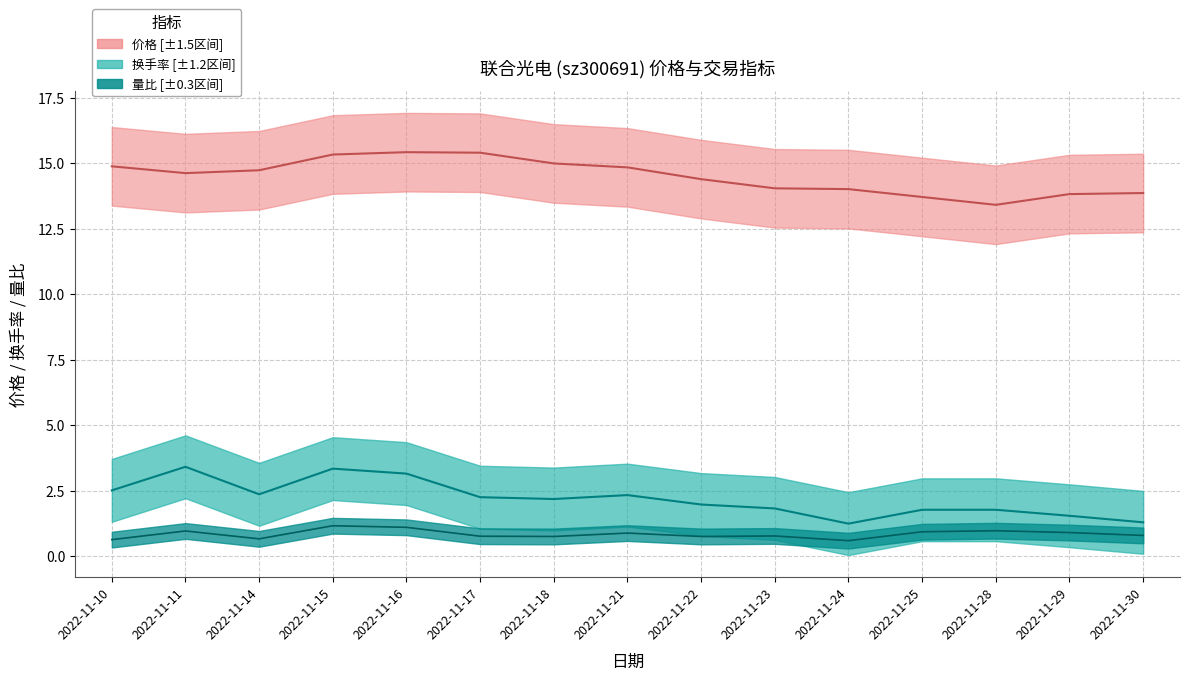

The value of 换手率 at 2022-11-28 is 2.6. True or false?

False